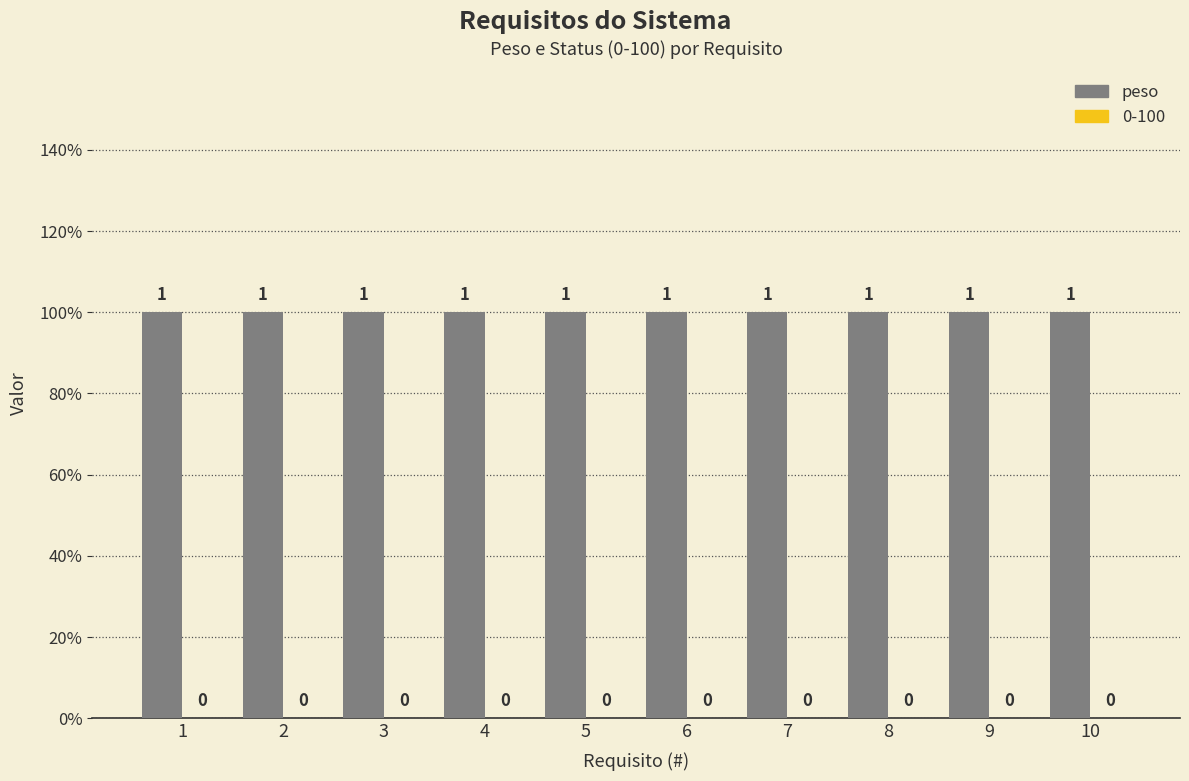

At which label does 0-100 reach its peak?

1